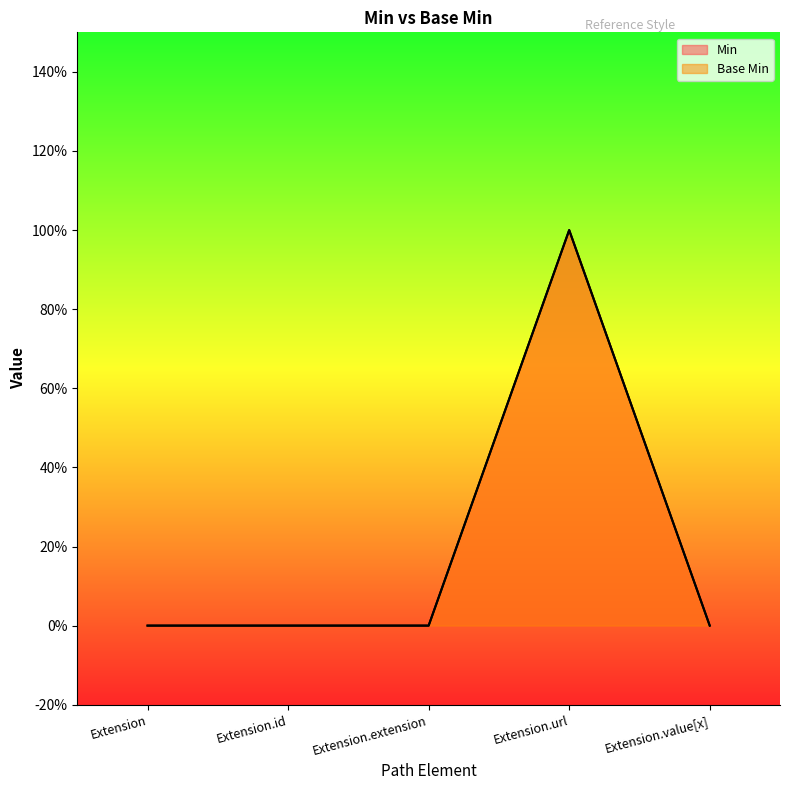

True or false: Min has a value of 0 at Extension.url.

False